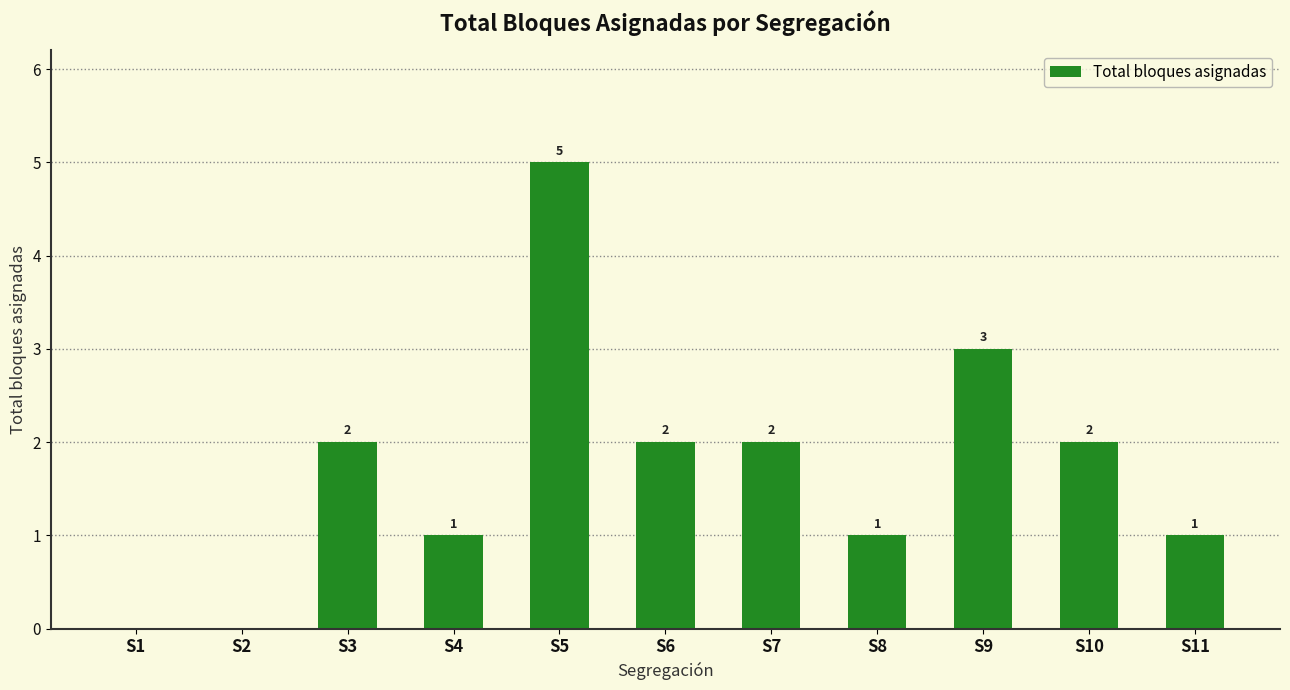

What is the average value?

2